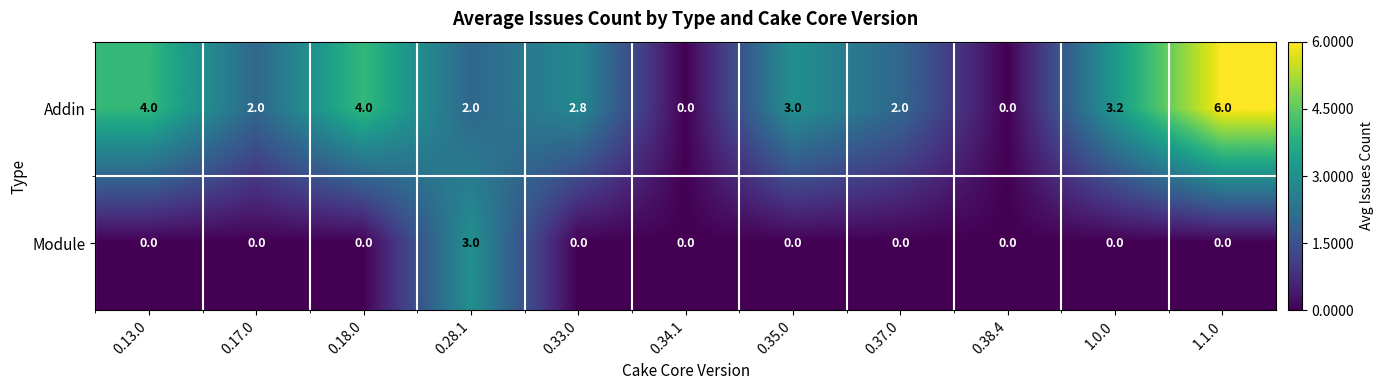

Rank the series by their maximum value, from lowest to highest.

Module, Addin